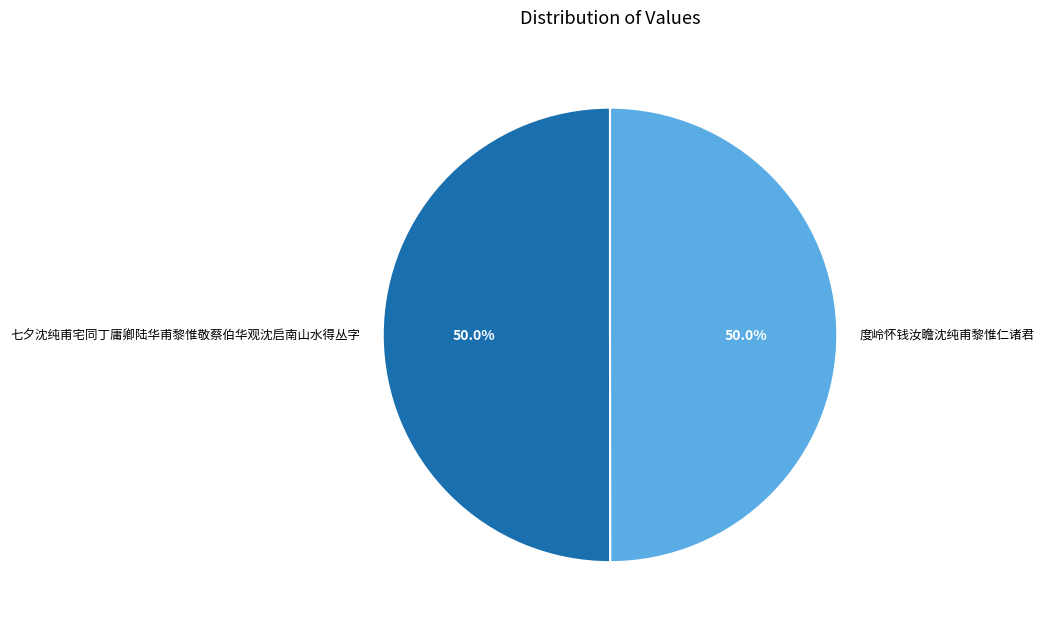

What is the ratio of the value at 度岭怀钱汝瞻沈纯甫黎惟仁诸君 to the value at 七夕沈纯甫宅同丁庸卿陆华甫黎惟敬蔡伯华观沈启南山水得丛字?

1.0